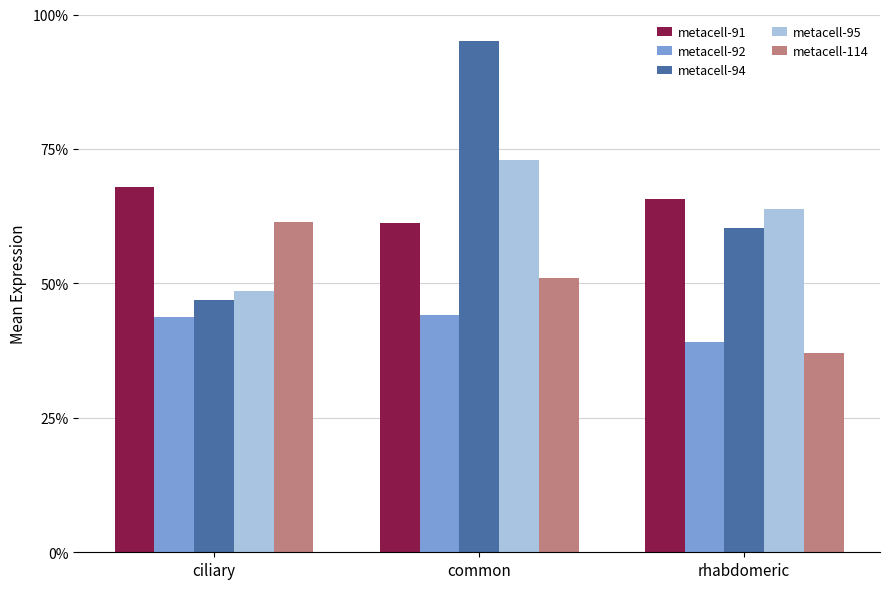

Are the bars grouped side by side (vs. stacked)?

Yes